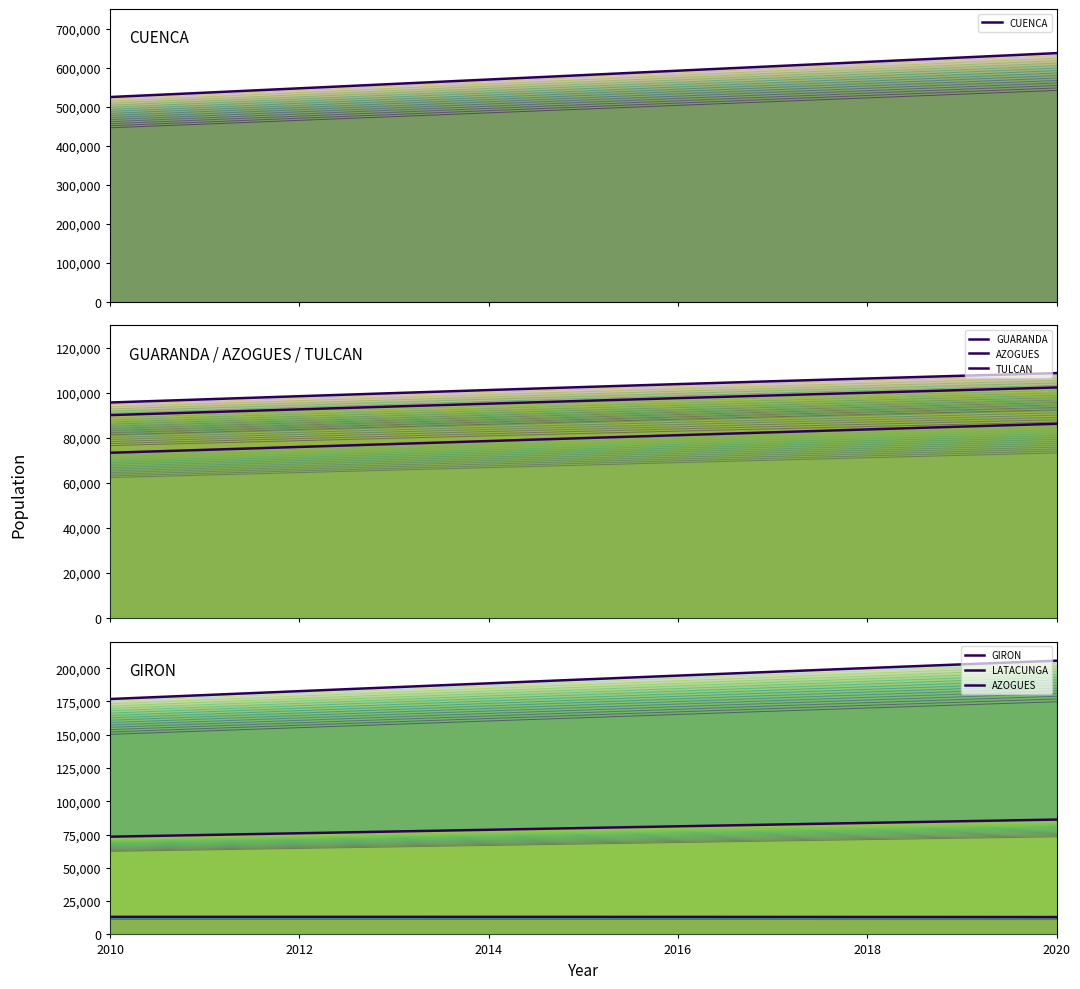

Which has a higher value, 2010 or 2020?

2020